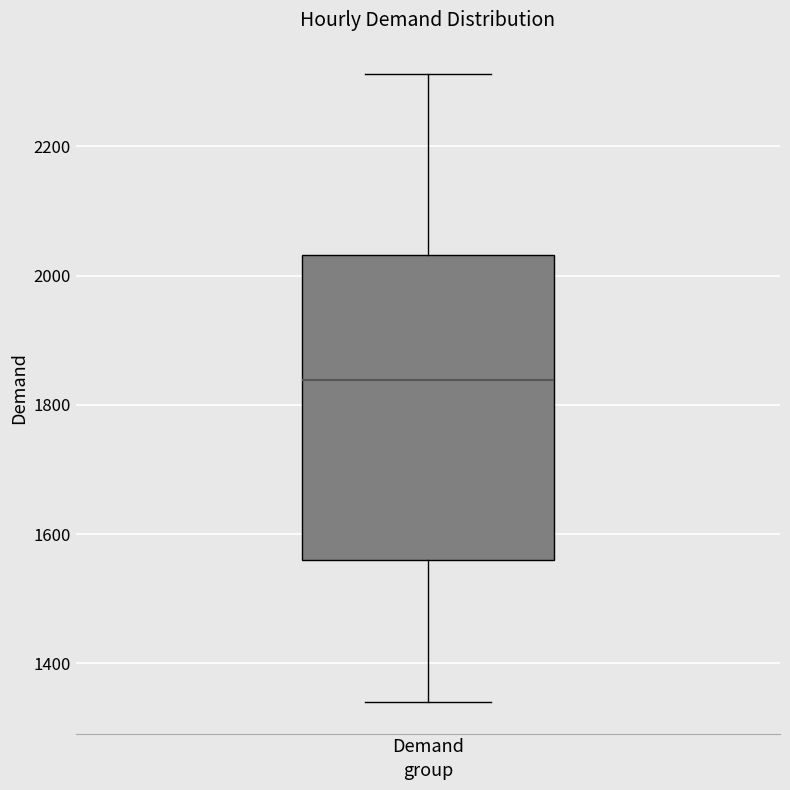

Where is the upper edge of the box for Demand on the y-axis? The values are not printed on the chart, so give them approximately, as read against the axis.

2040